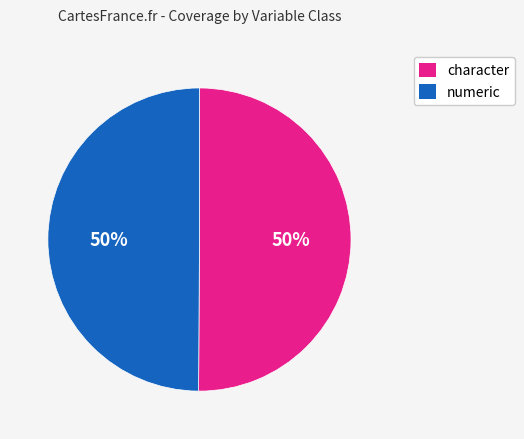

To the nearest percent, what is the average slice percentage?

50%